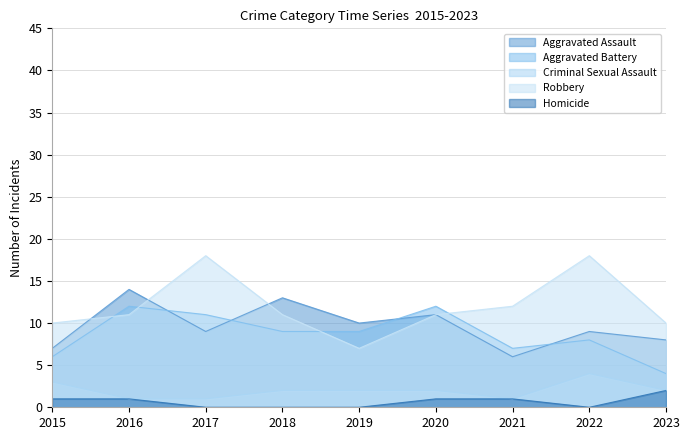

What is the greatest value displayed?

18